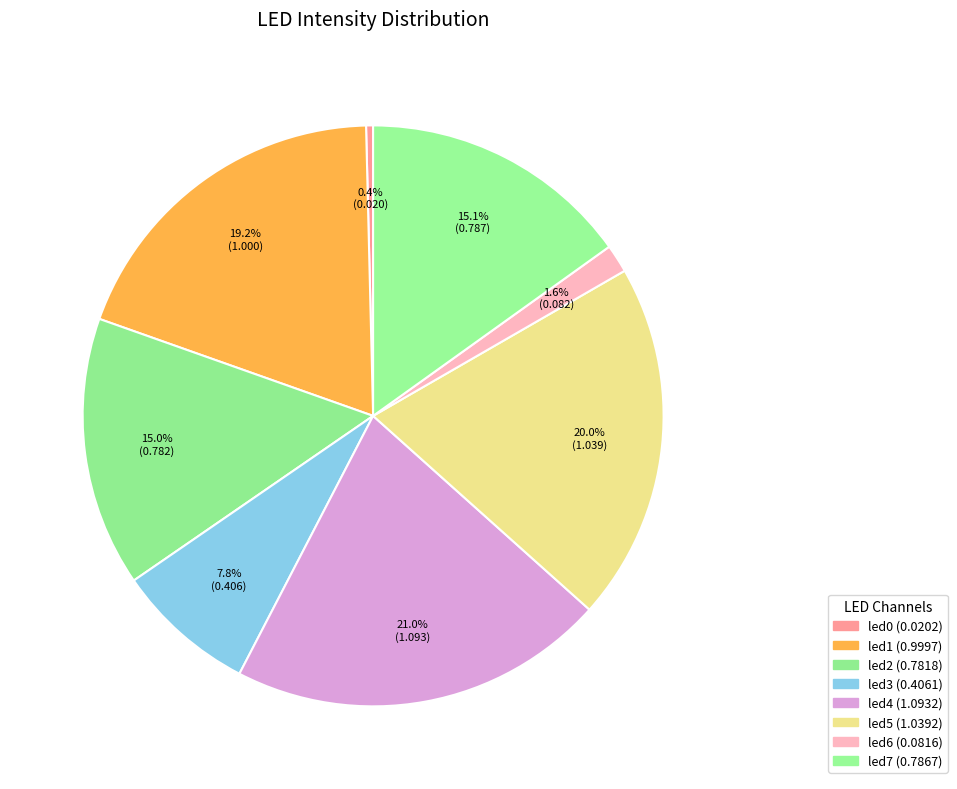

Which slice is the largest?

led4